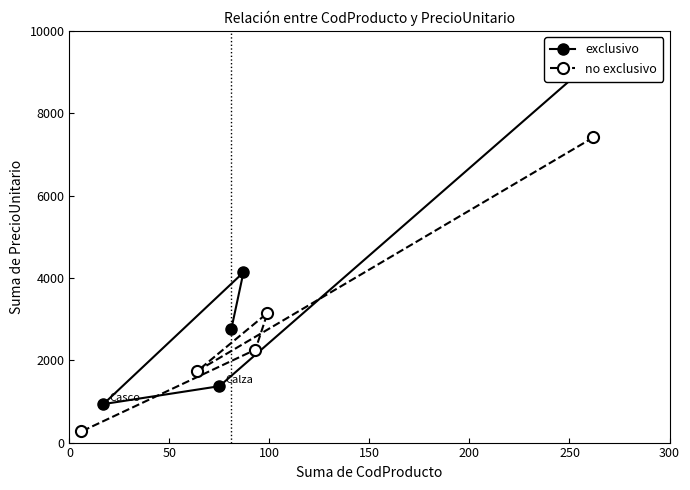

What is the total value across all series at 100?

4082